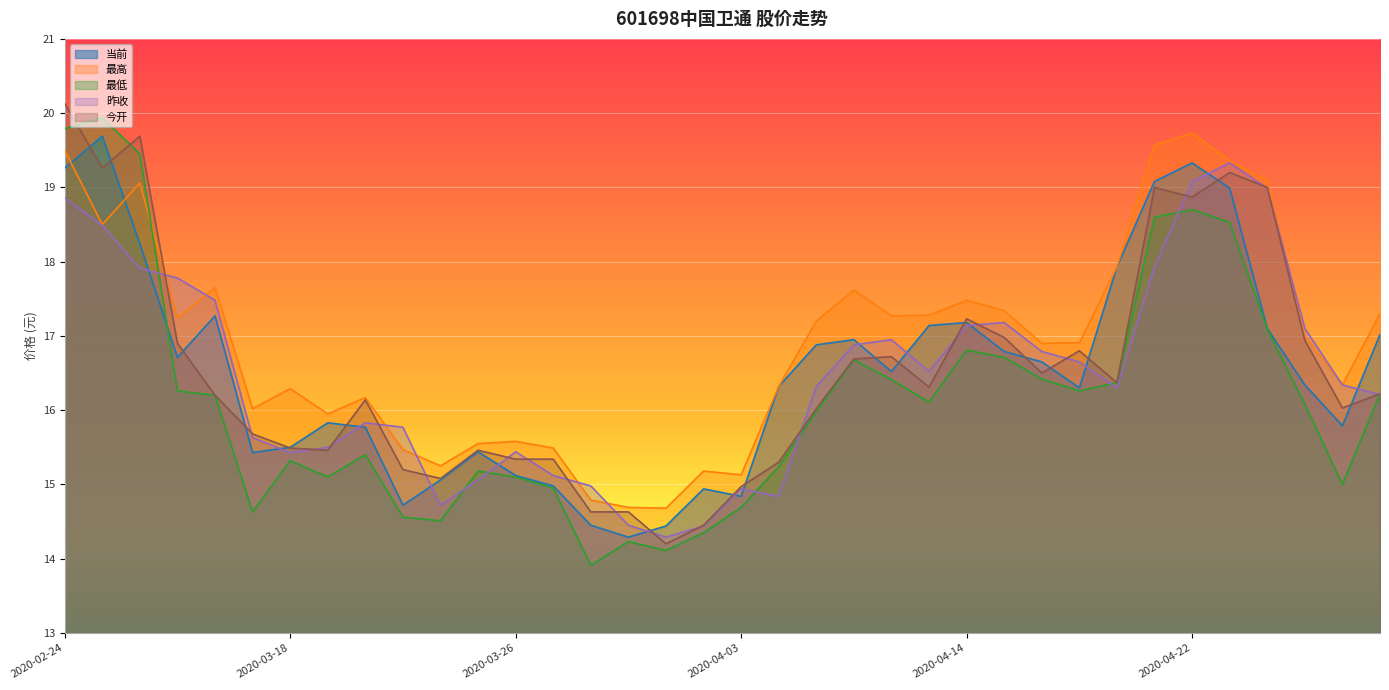

What is the difference between the maximum and minimum values in the 最低 series?

6.0